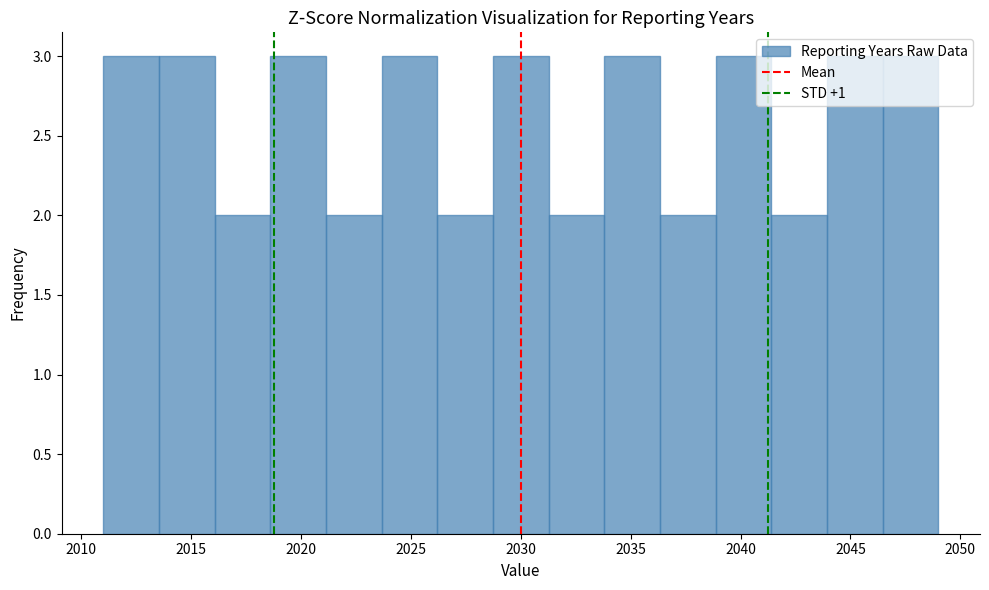

Reading left to right, transcribe this chart: for each bar, give the range it covers on the x-axis and its height. Neither the bar edges nor the heights are printed on the chart, so give them approximately, as read against the axes.

2011.0 to 2013.5: 3
2013.5 to 2016.0: 3
2016.0 to 2018.5: 2
2018.5 to 2021.0: 3
2021.0 to 2023.5: 2
2023.5 to 2026.0: 3
2026.0 to 2028.5: 2
2028.5 to 2031.5: 3
2031.5 to 2034.0: 2
2034.0 to 2036.5: 3
2036.5 to 2039.0: 2
2039.0 to 2041.5: 3
2041.5 to 2044.0: 2
2044.0 to 2046.5: 3
2046.5 to 2049.0: 3